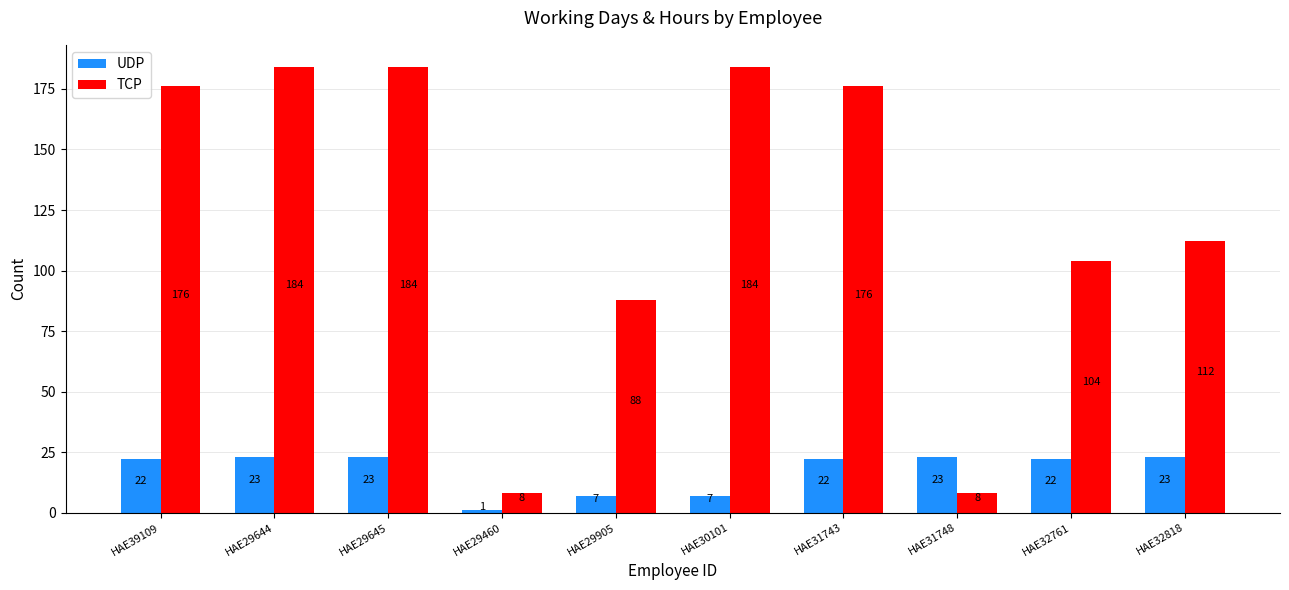

What is the value of the UDP bar at the 5th from the left?

7